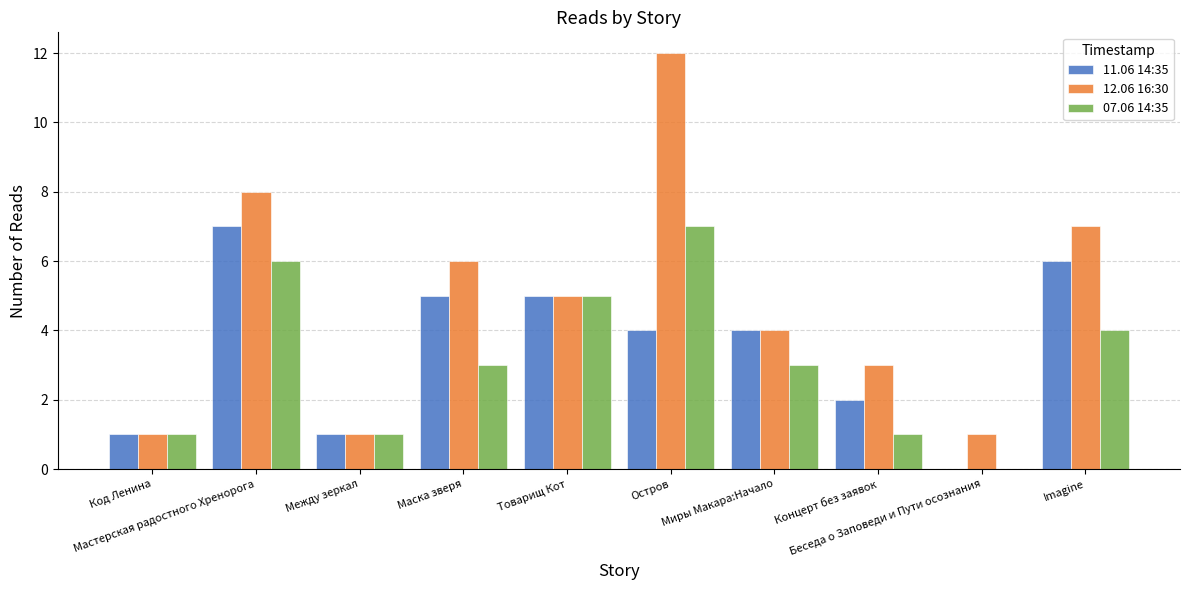

Which series has the largest total across all categories?

12.06 16:30